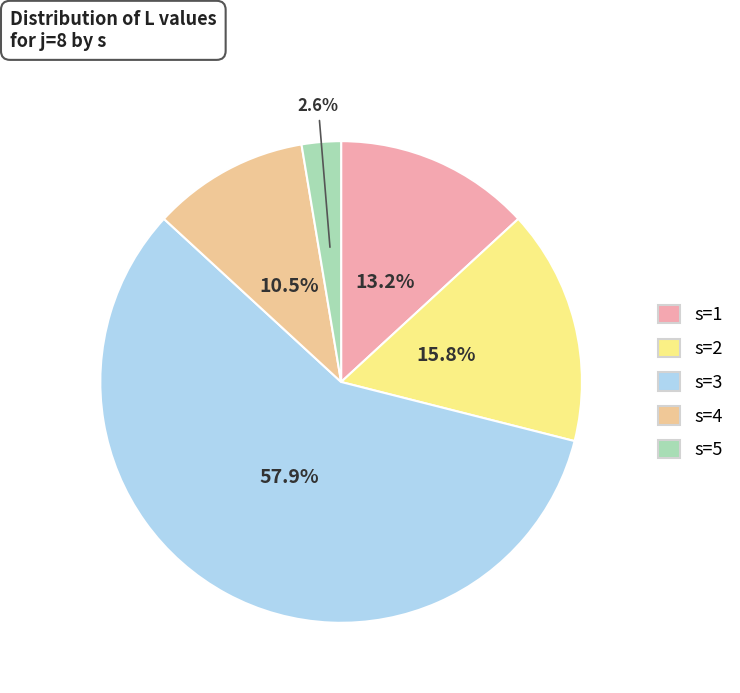

Which slice is the smallest?

s=5